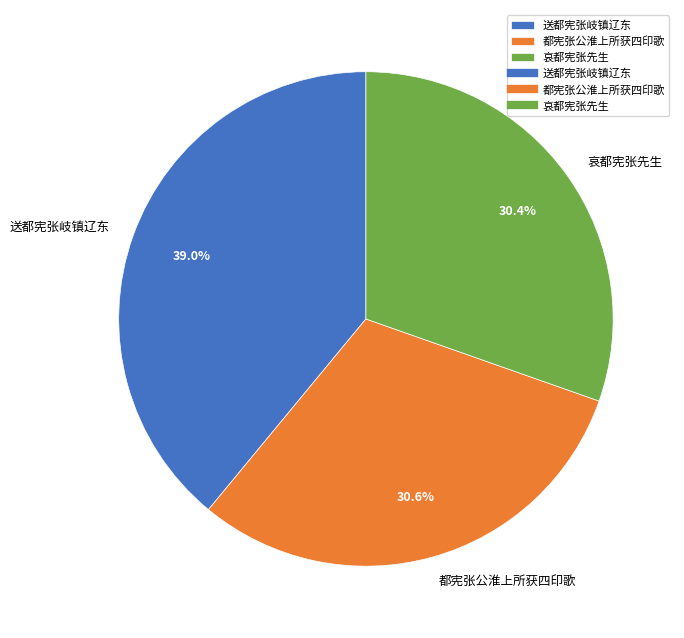

Is it true that 送都宪张岐镇辽东 is 28% of the pie?

False